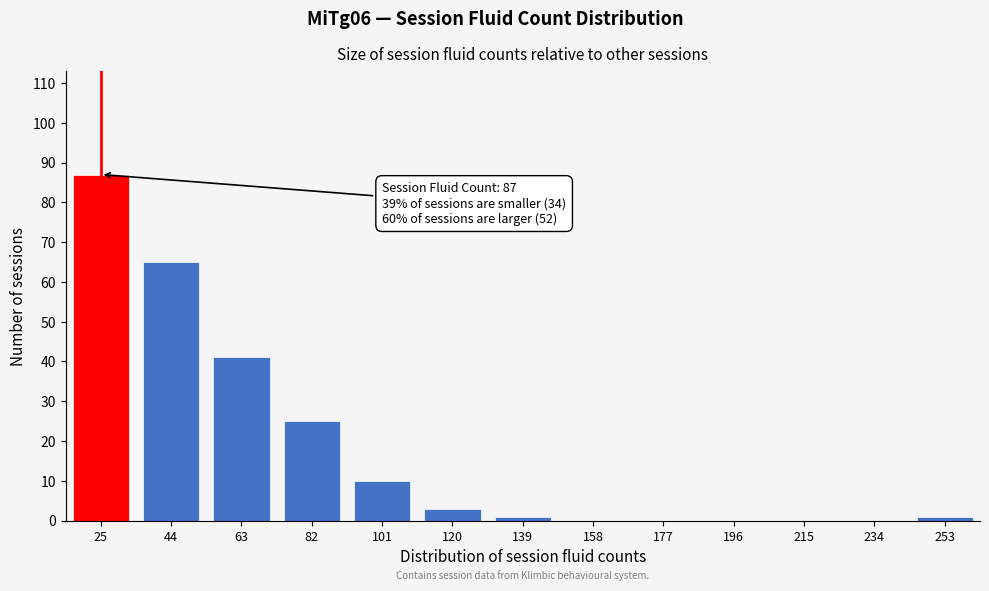

Reading right to left, extract all data points from this chart.

253=1	234=0	215=0	196=0	177=0	158=0	139=1	120=3	101=10	82=25	63=41	44=65	25=87